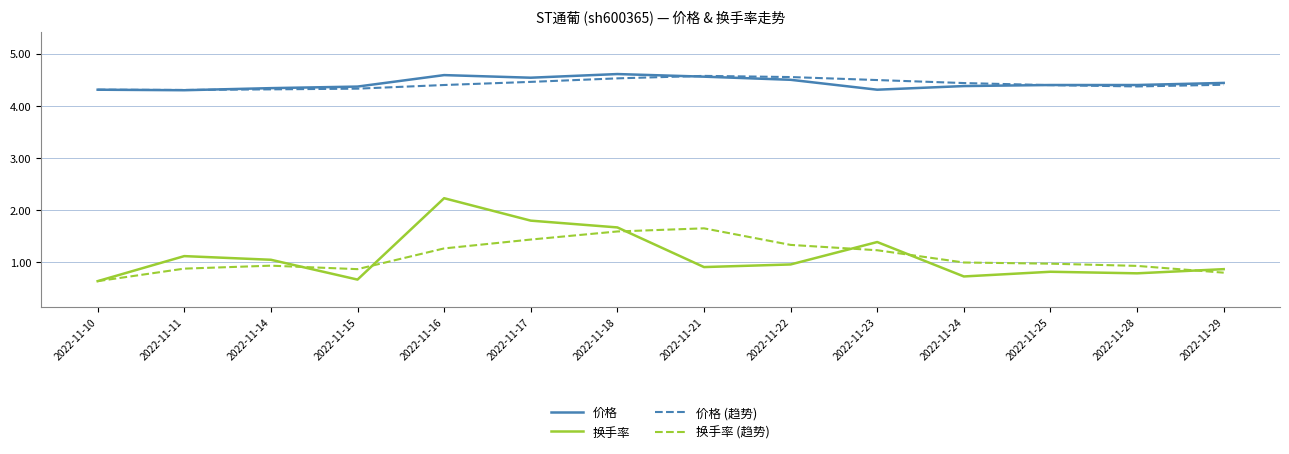

Which series changed the most between 2022-11-14 and 2022-11-23?

换手率